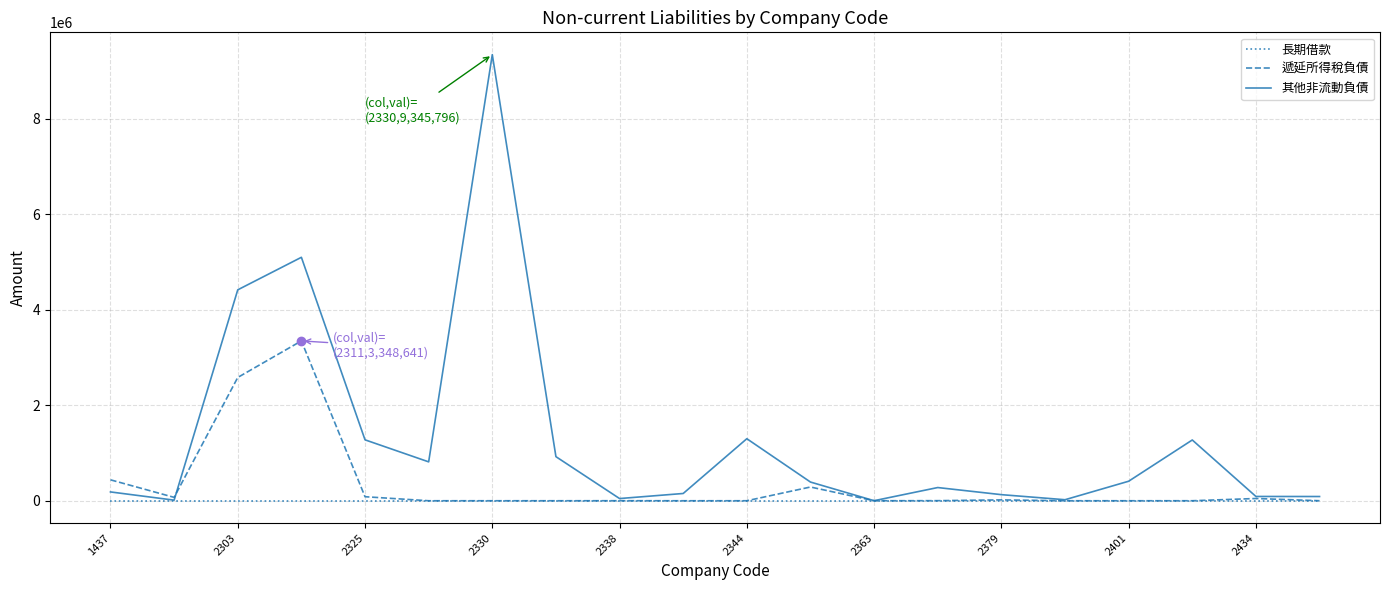

Which series has the largest total across all categories?

其他非流動負債